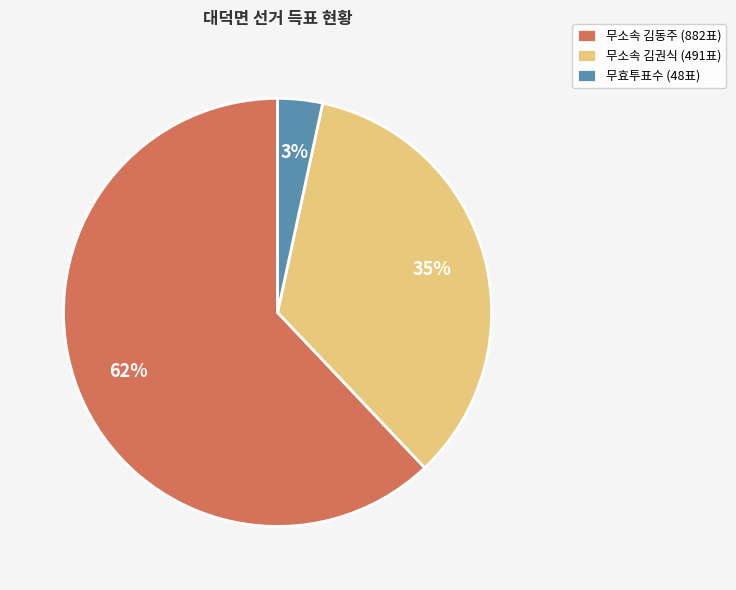

Which category accounts for the majority?

무소속 김동주 (882표)